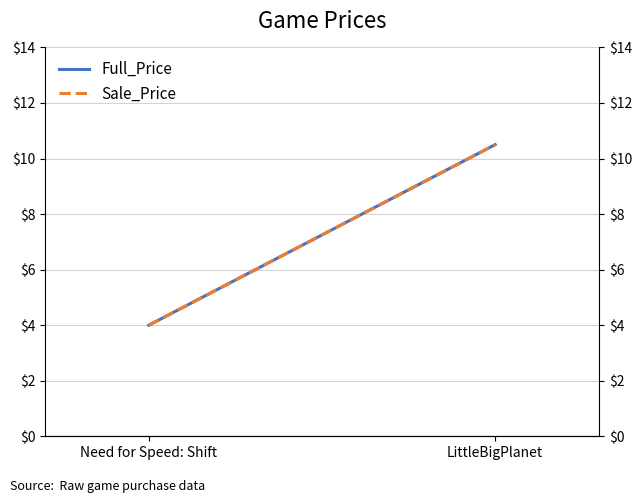

What are all the series names shown in the legend?

Full_Price, Sale_Price